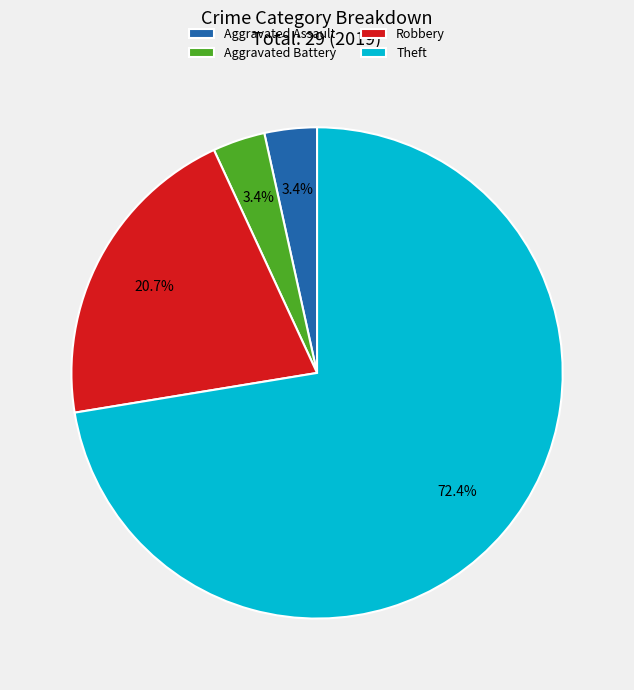

How many slices are in this pie chart?

4